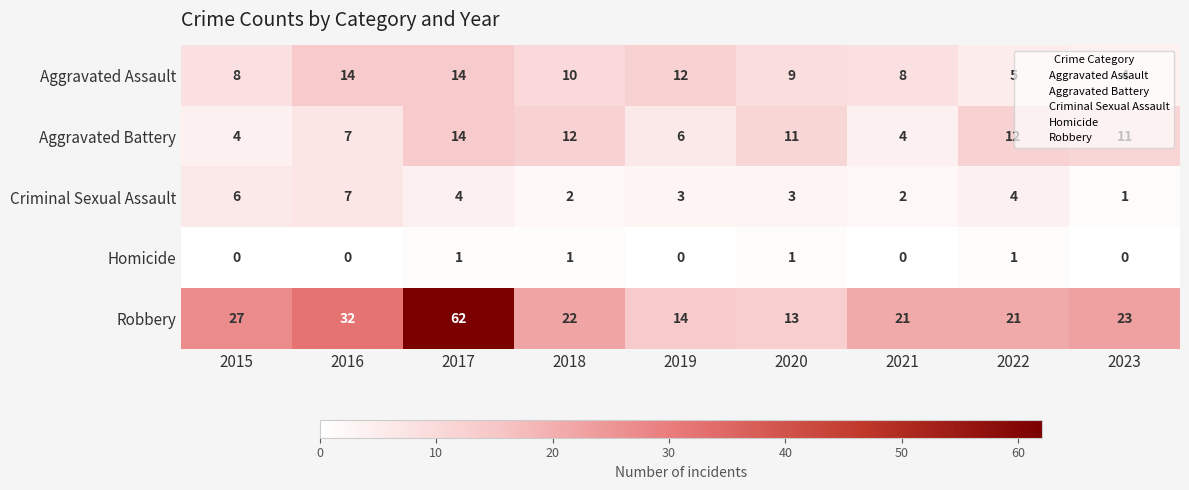

How many data points does each series have?

9